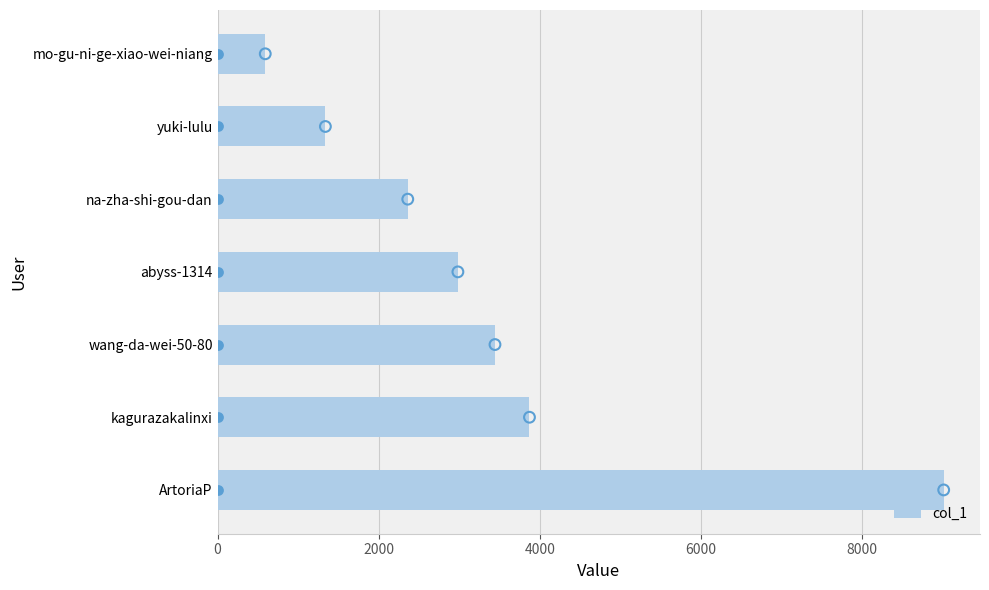

The value of col_1 at ArtoriaP is 5497. True or false?

False